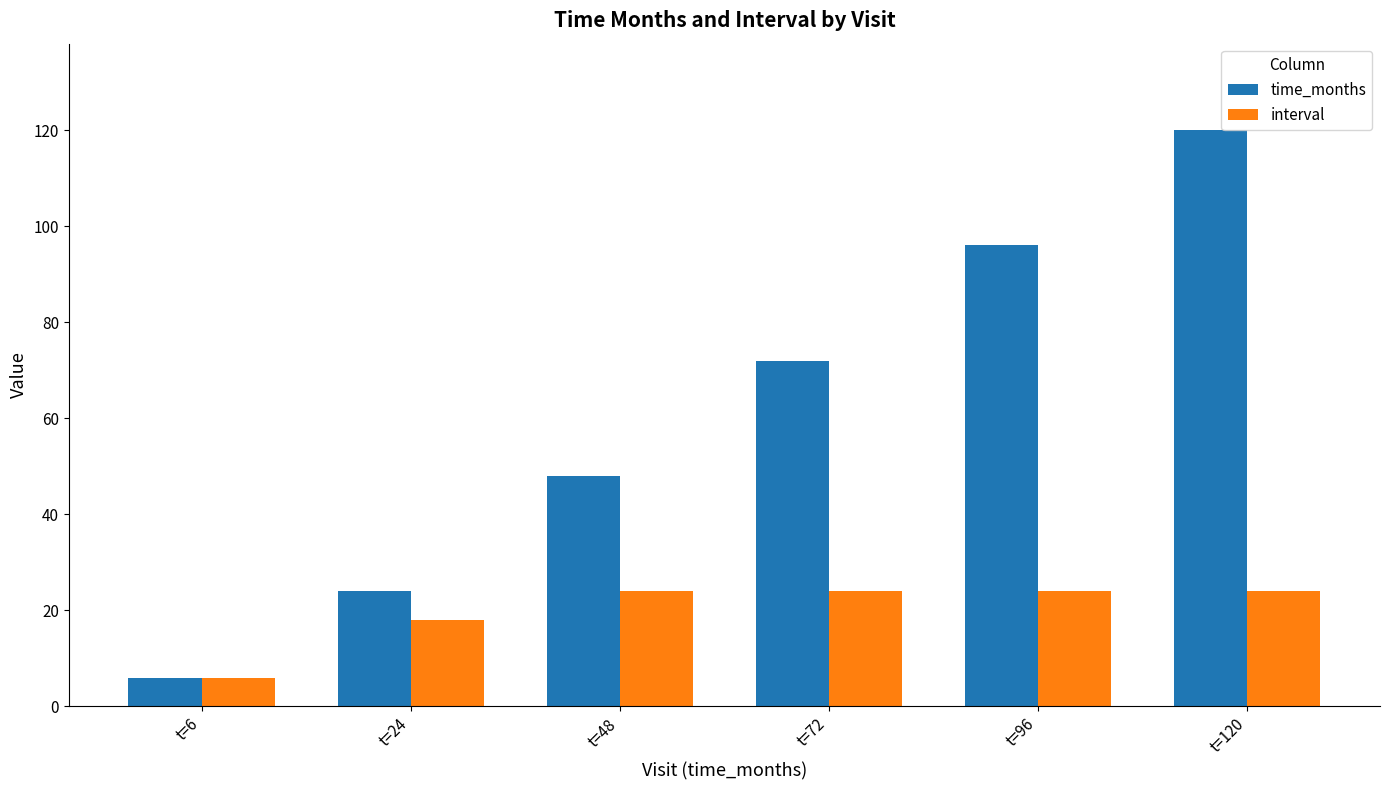

Which series has the largest total across all categories?

time_months